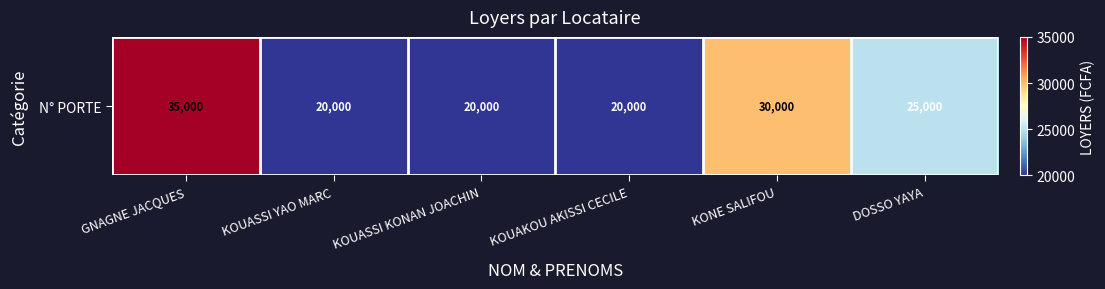

At which category does the chart reach its peak across all series?

GNAGNE JACQUES